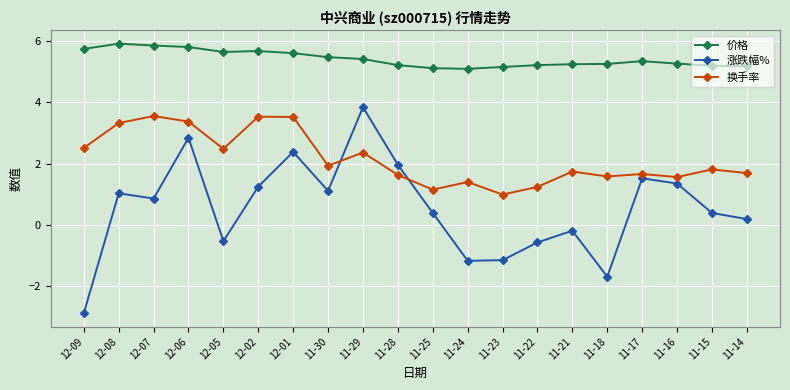

What is the spread (max minus min) of values at 12-02?

4.4